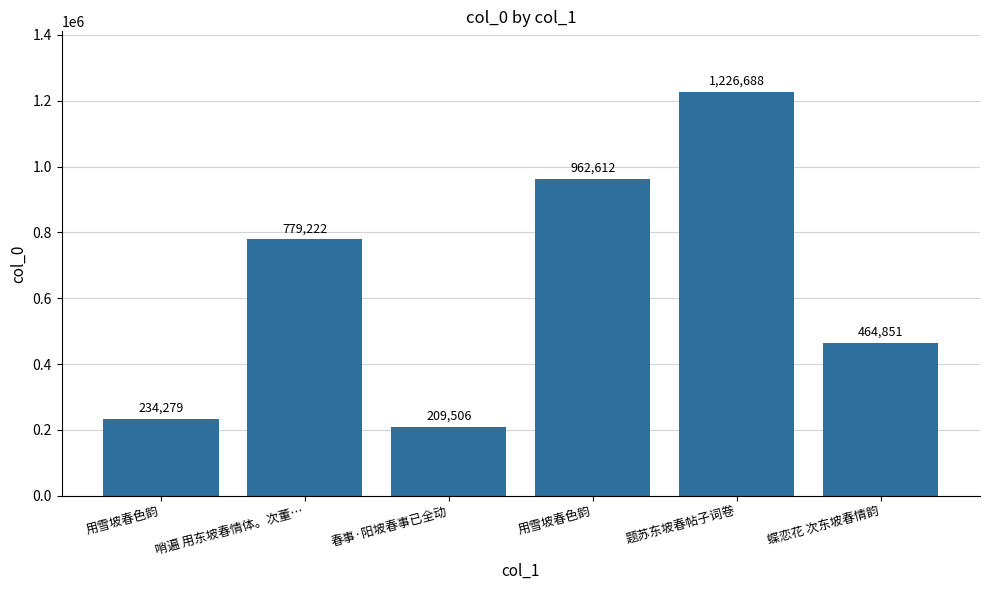

What is the difference between the second highest and minimum values?

753106